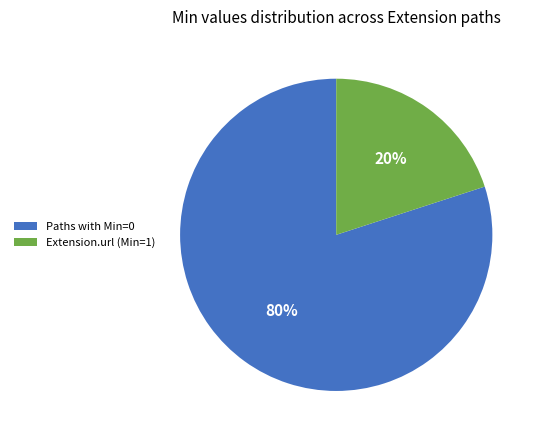

How many segments does this pie chart have?

2